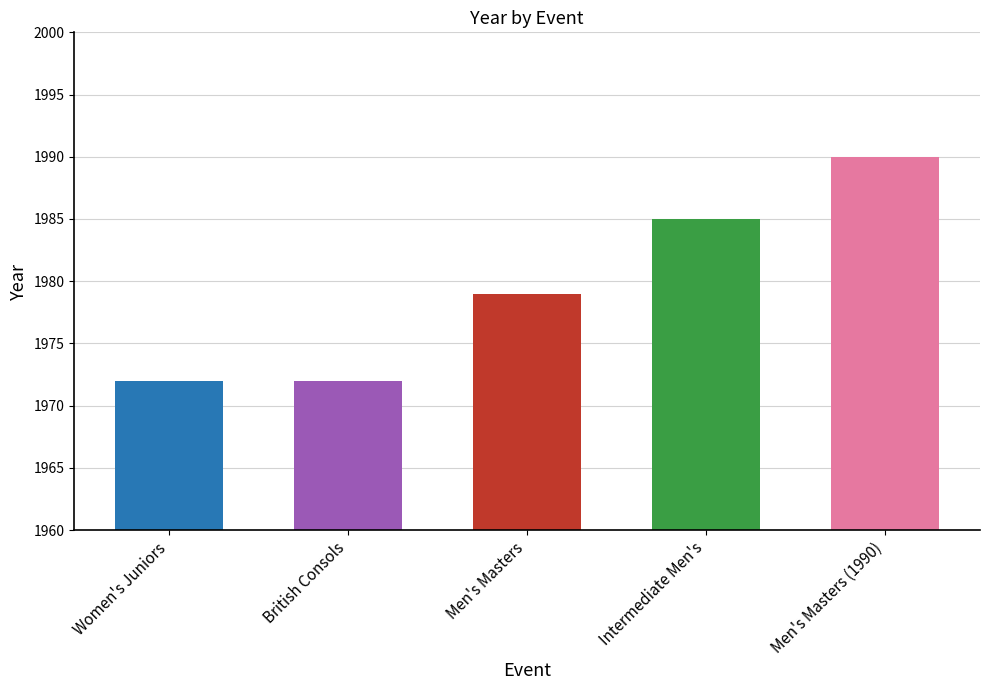

The chart shows a value of 1990 at Men's Masters (1990). True or false?

True